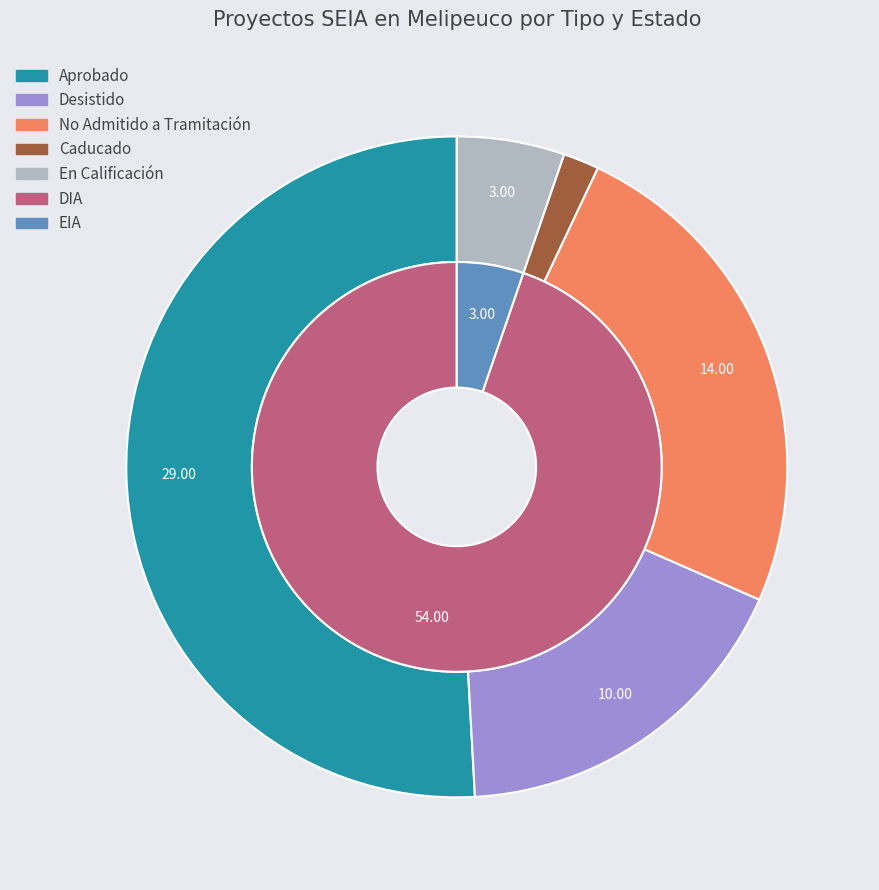

What is the spread (max minus min) of values at No Admitido a Tramitación?

14